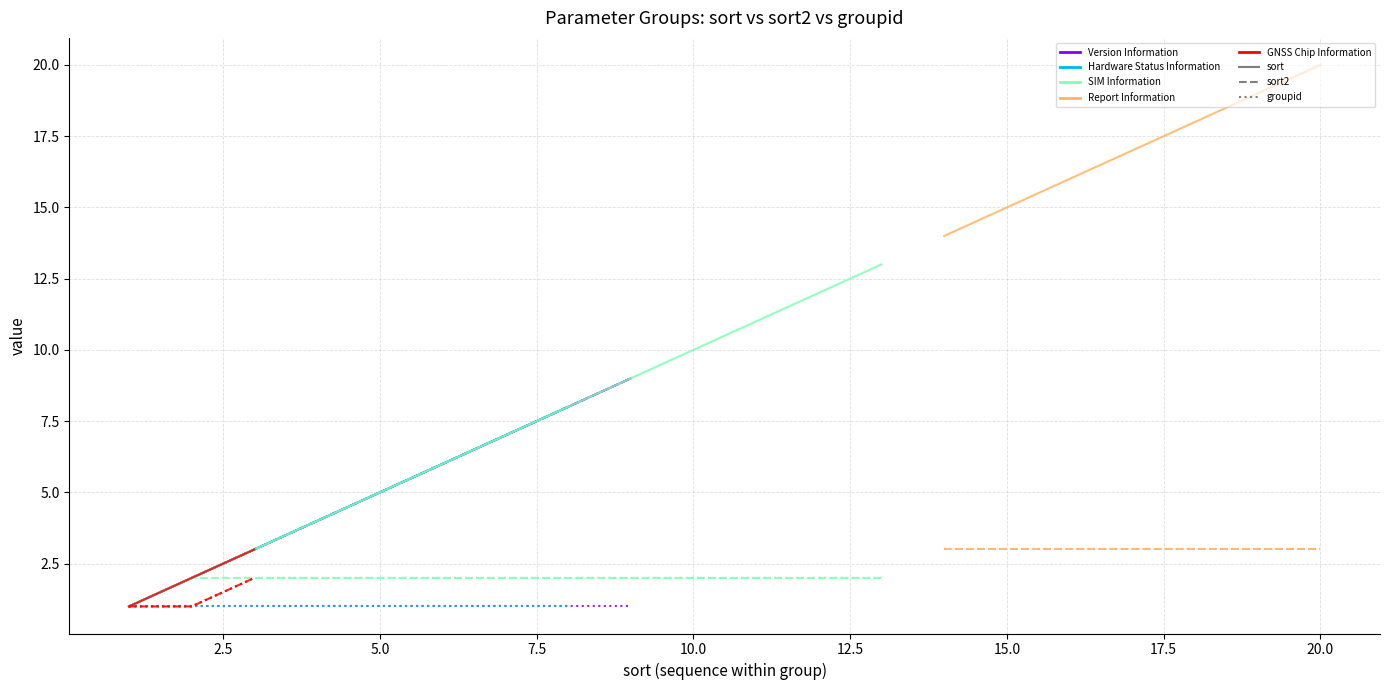

True or false: Version Information | sort2 and Version Information | sort intersect in this chart.

False